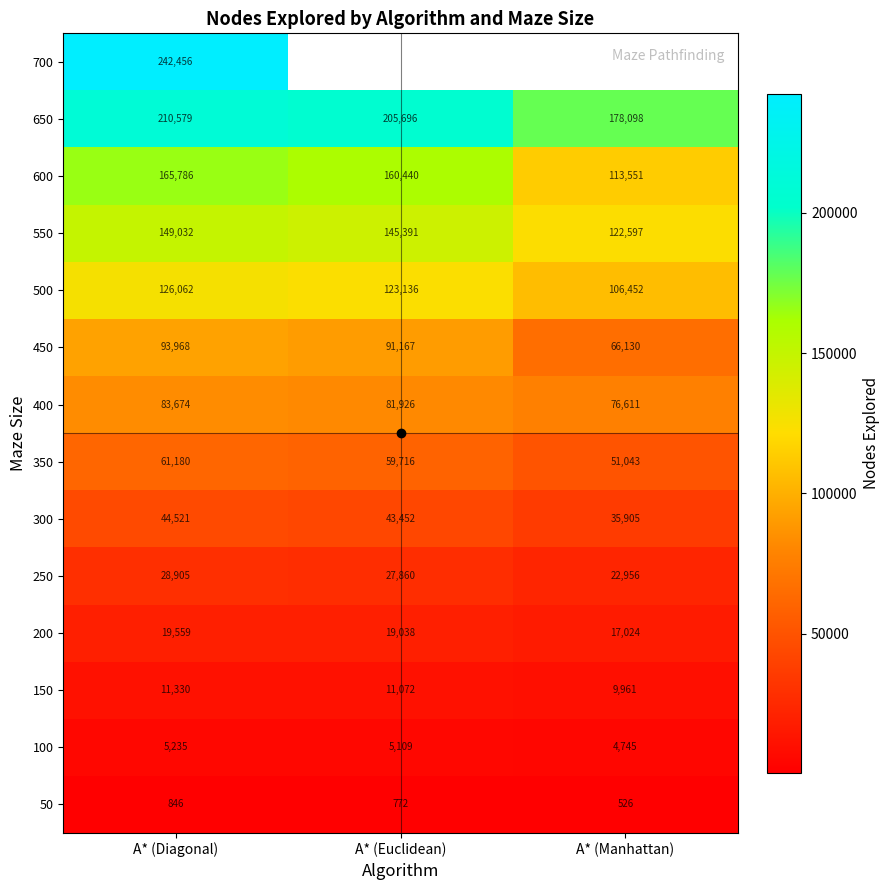

True or false: 600 has a value of 57067 at A* (Euclidean).

False